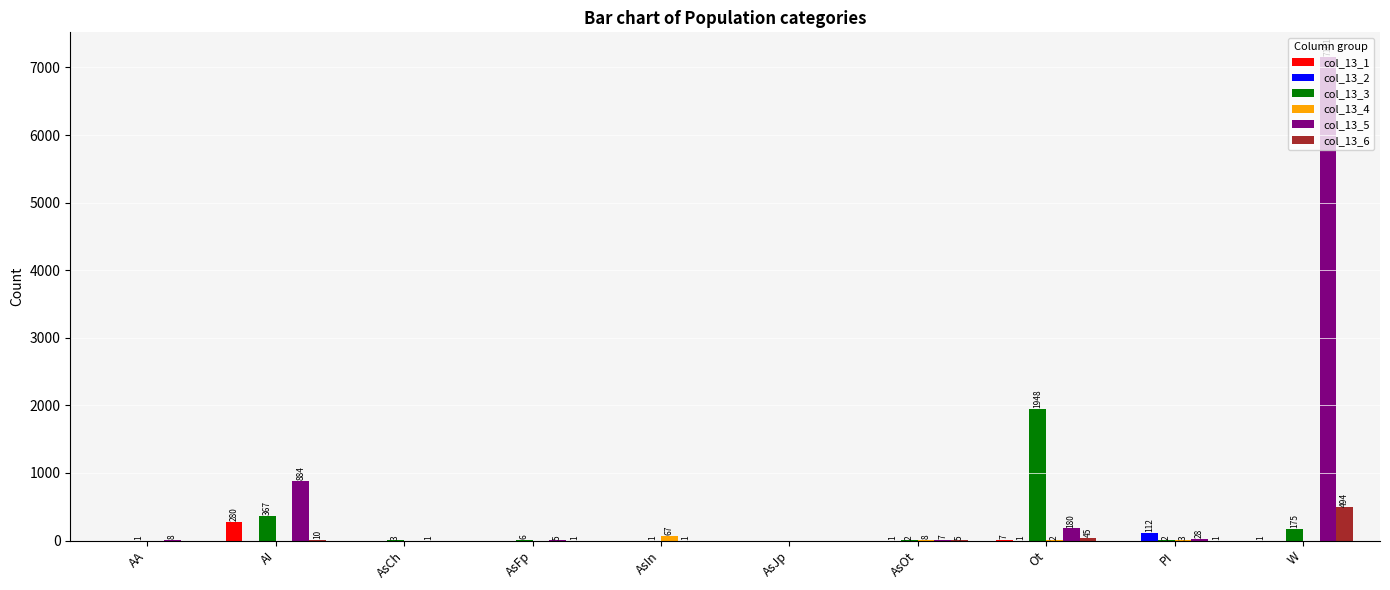

How many distinct data groups are displayed?

6